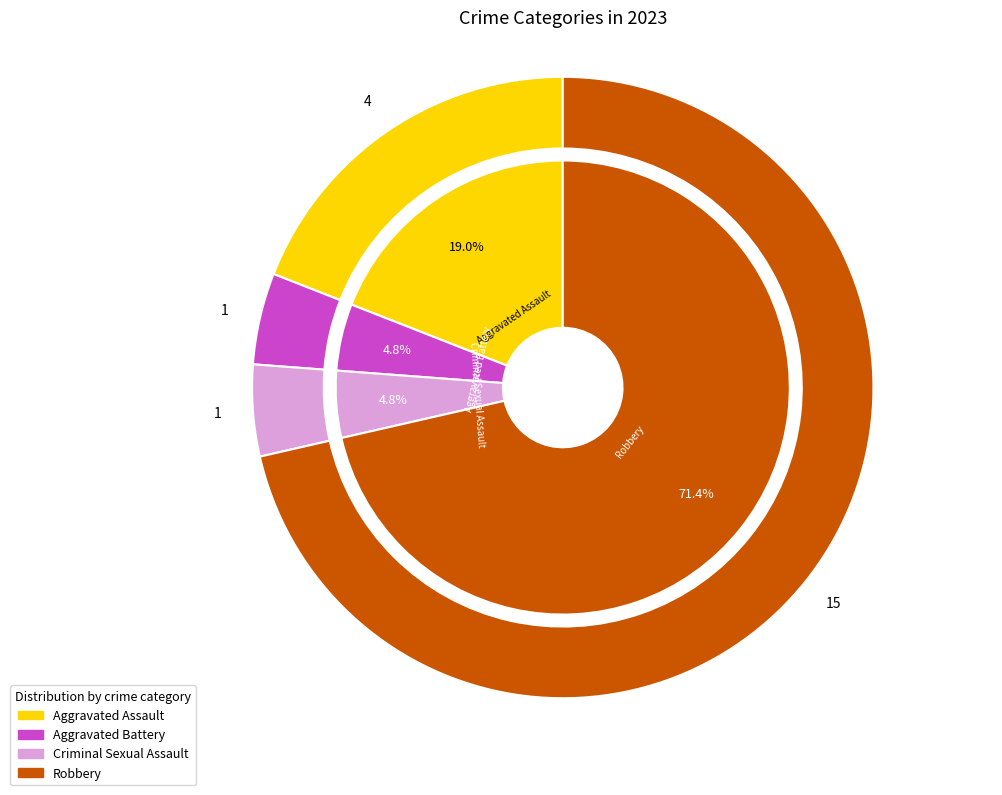

Which category has the biggest portion of the pie?

Robbery